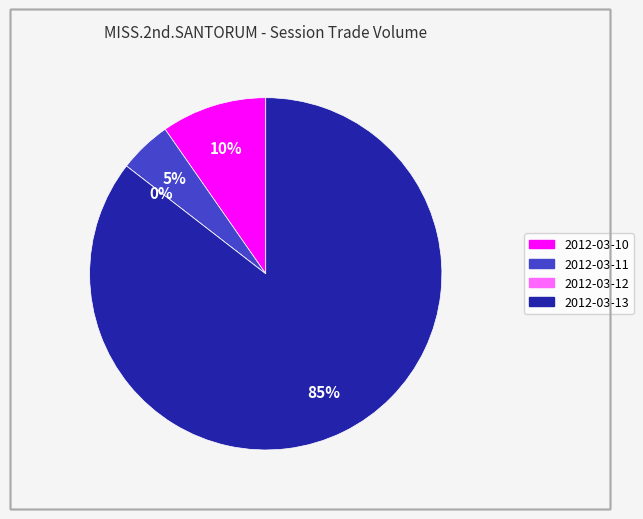

Rank the categories by value from highest to lowest.

2012-03-13, 2012-03-10, 2012-03-11, 2012-03-12